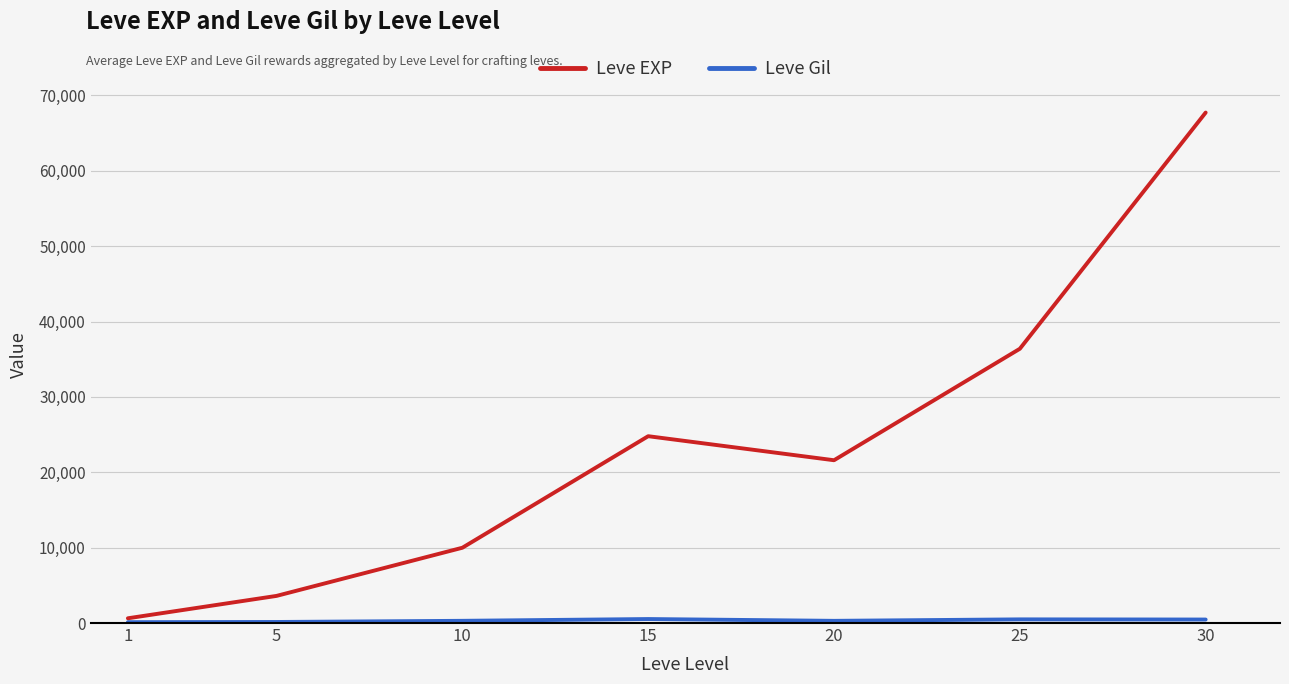

Which series has the largest total across all categories?

Leve EXP